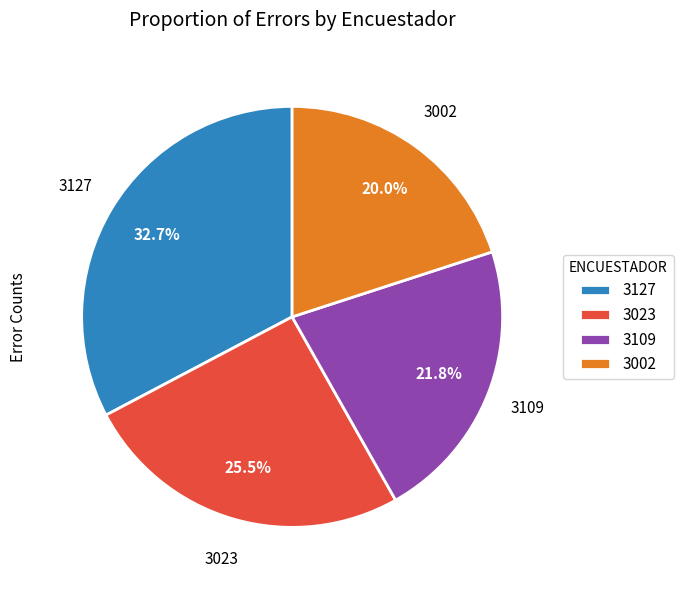

What percentage is NOT represented by 3023?

74.5%